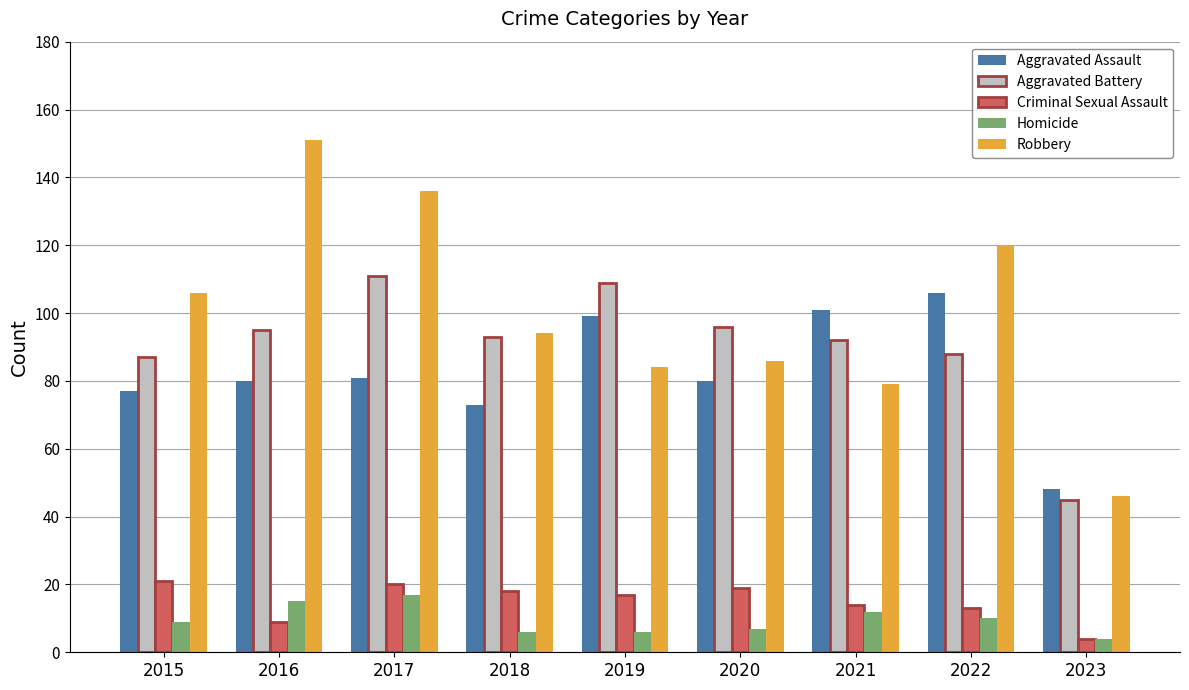

At which category is the sum across all series the highest?

2017